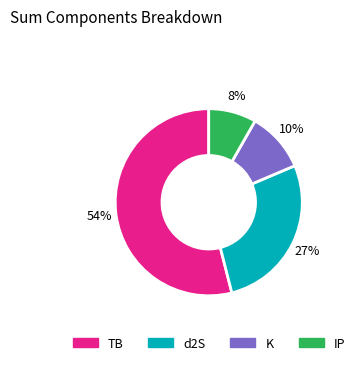

Does K account for over 50% of the chart?

No